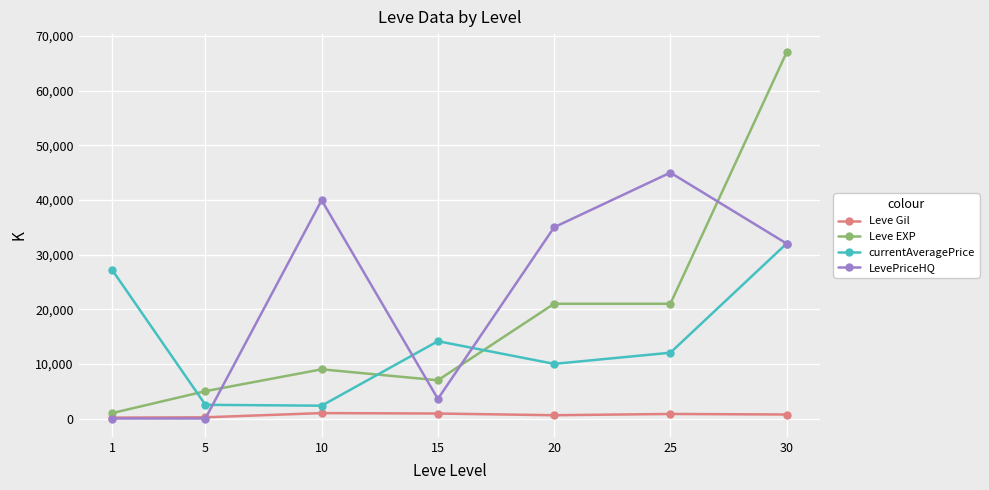

What is the greatest value displayed?

67000